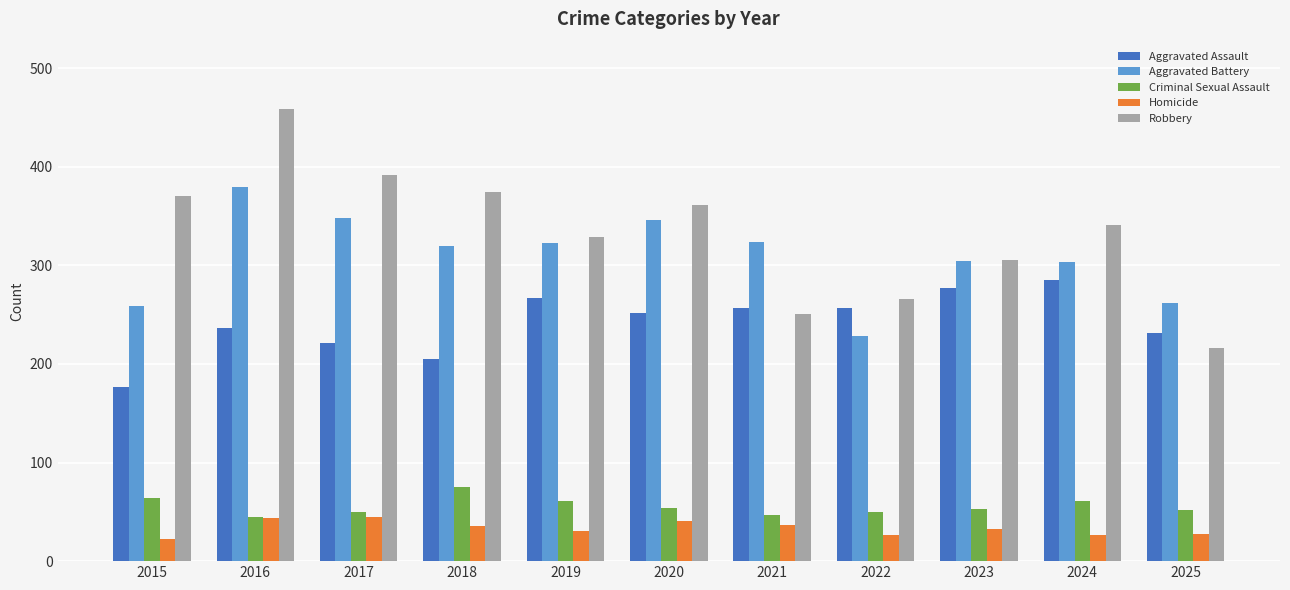

True or false: Aggravated Assault has a value of 231 at 2025.

True